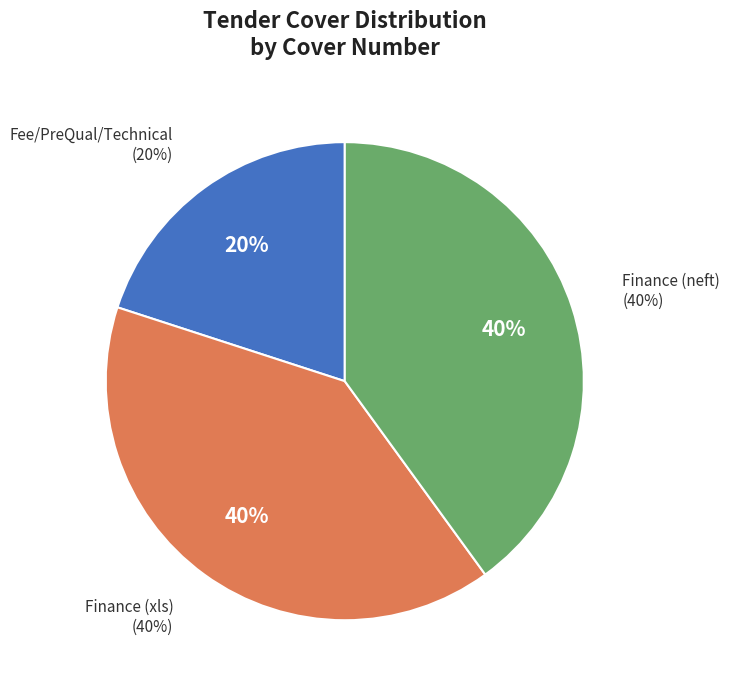

Count the number of slices in the pie.

3